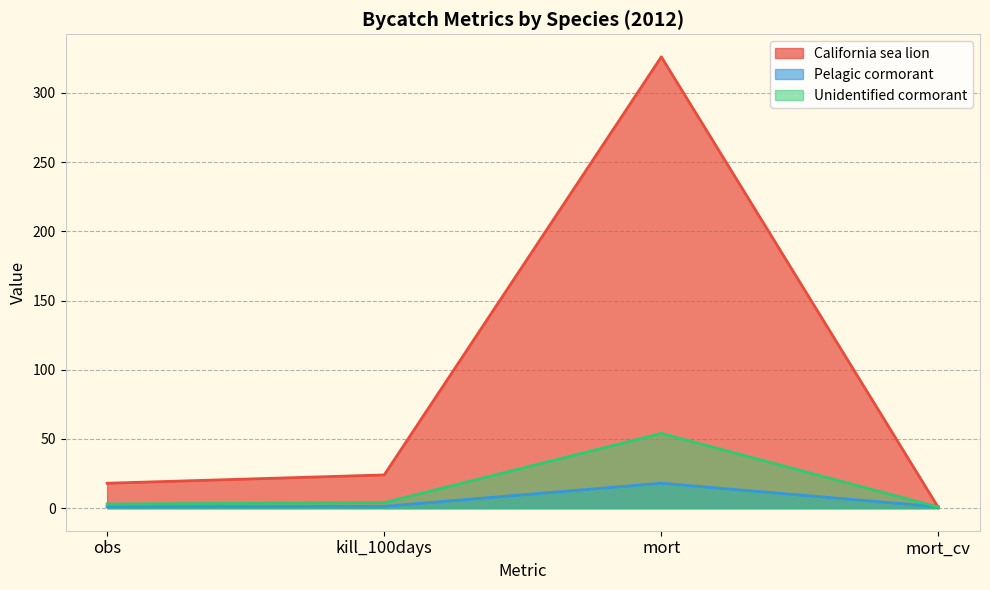

What is the difference between the highest and lowest values at kill_100days?

22.7